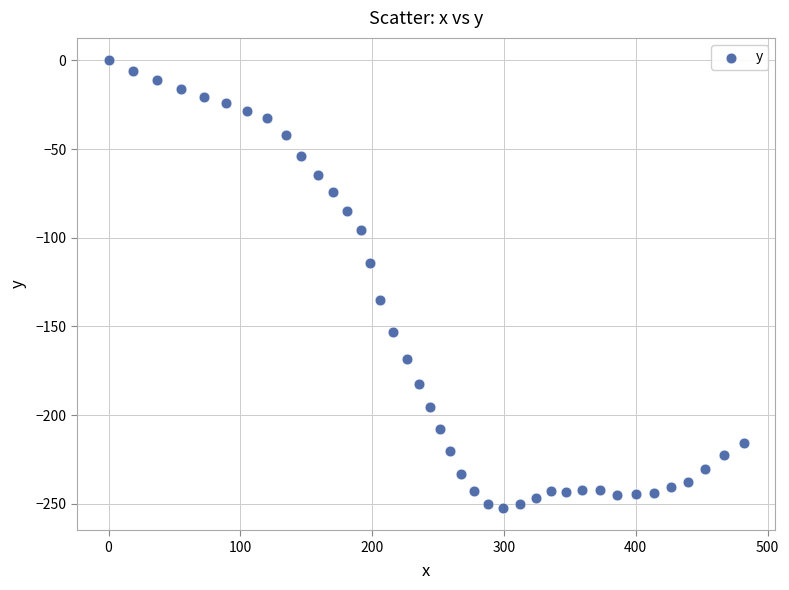

What Y value in the scatter plot is closest to -126?

-134.9